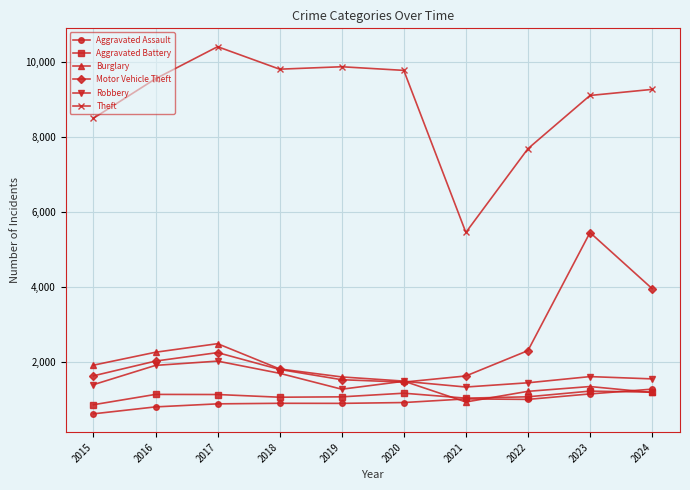

Which series has the largest range (max minus min)?

Theft